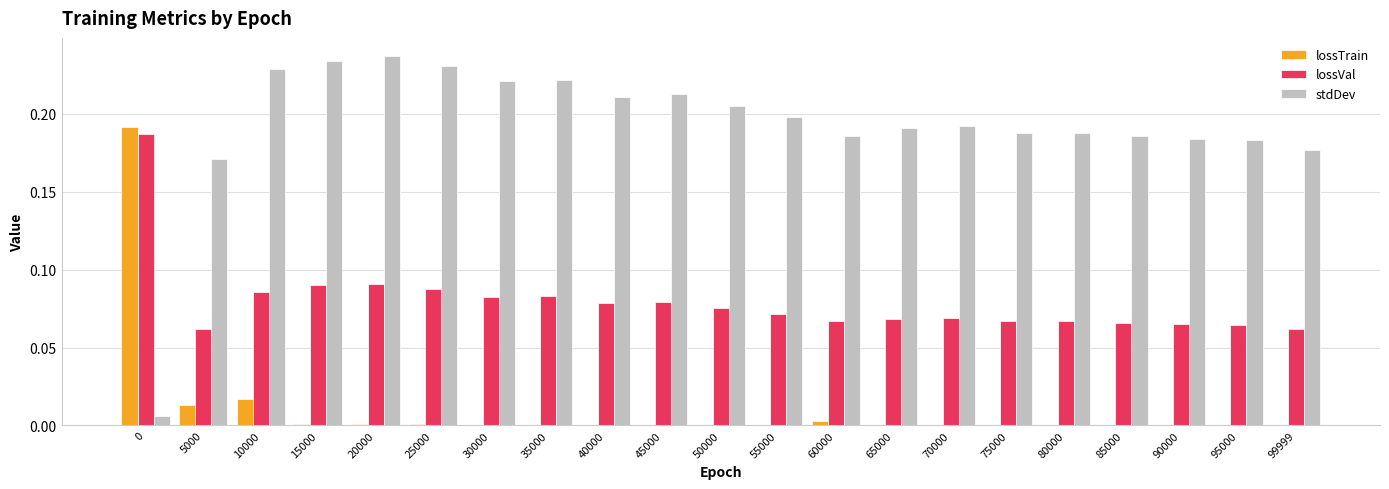

Between 5000 and 40000, which series saw the biggest shift?

stdDev